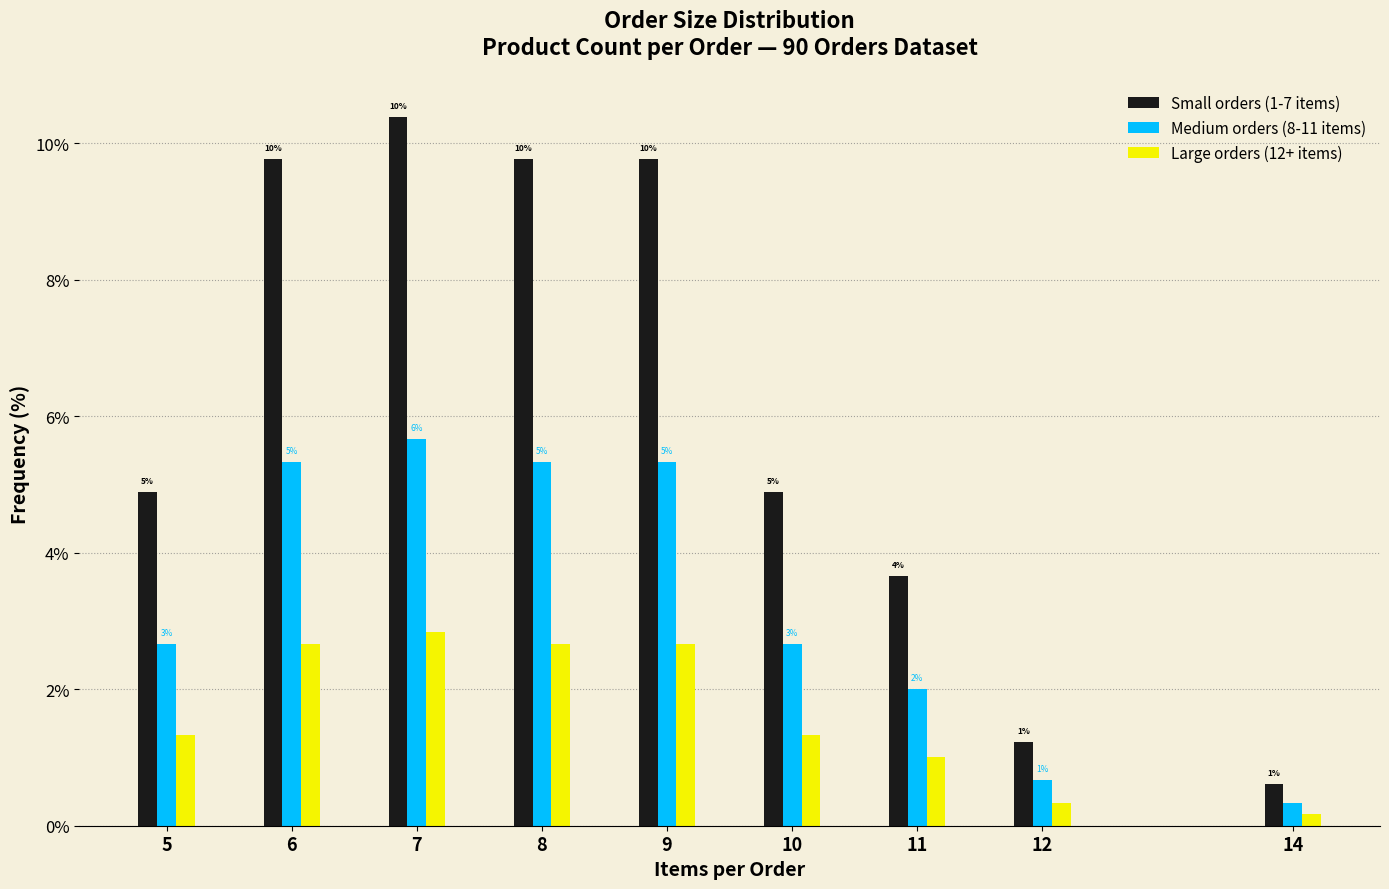

What is the minimum value for Small orders (1-7 items)?

0.6